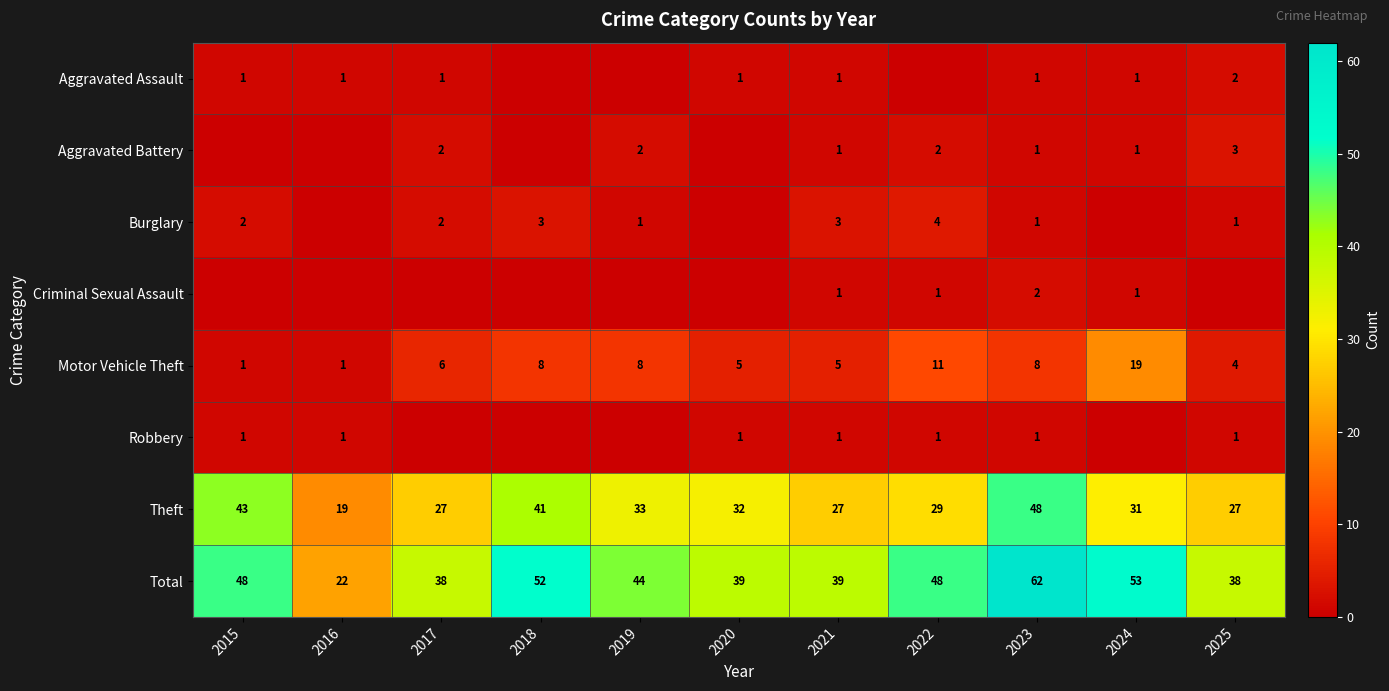

What is the difference between the Total values at 2022 and 2018?

4